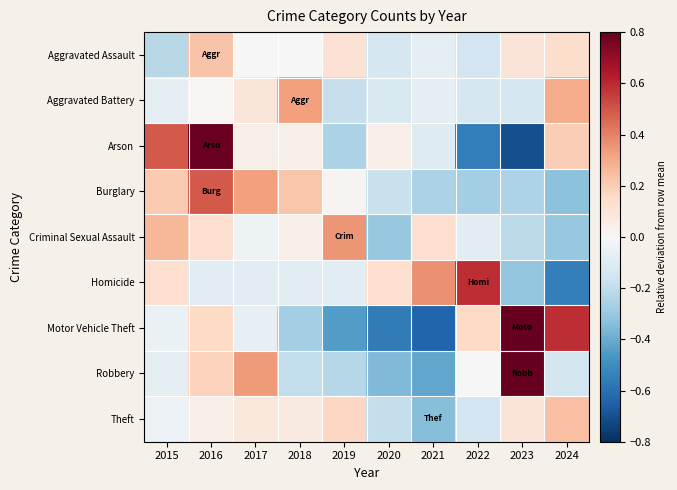

How many distinct data groups are displayed?

9